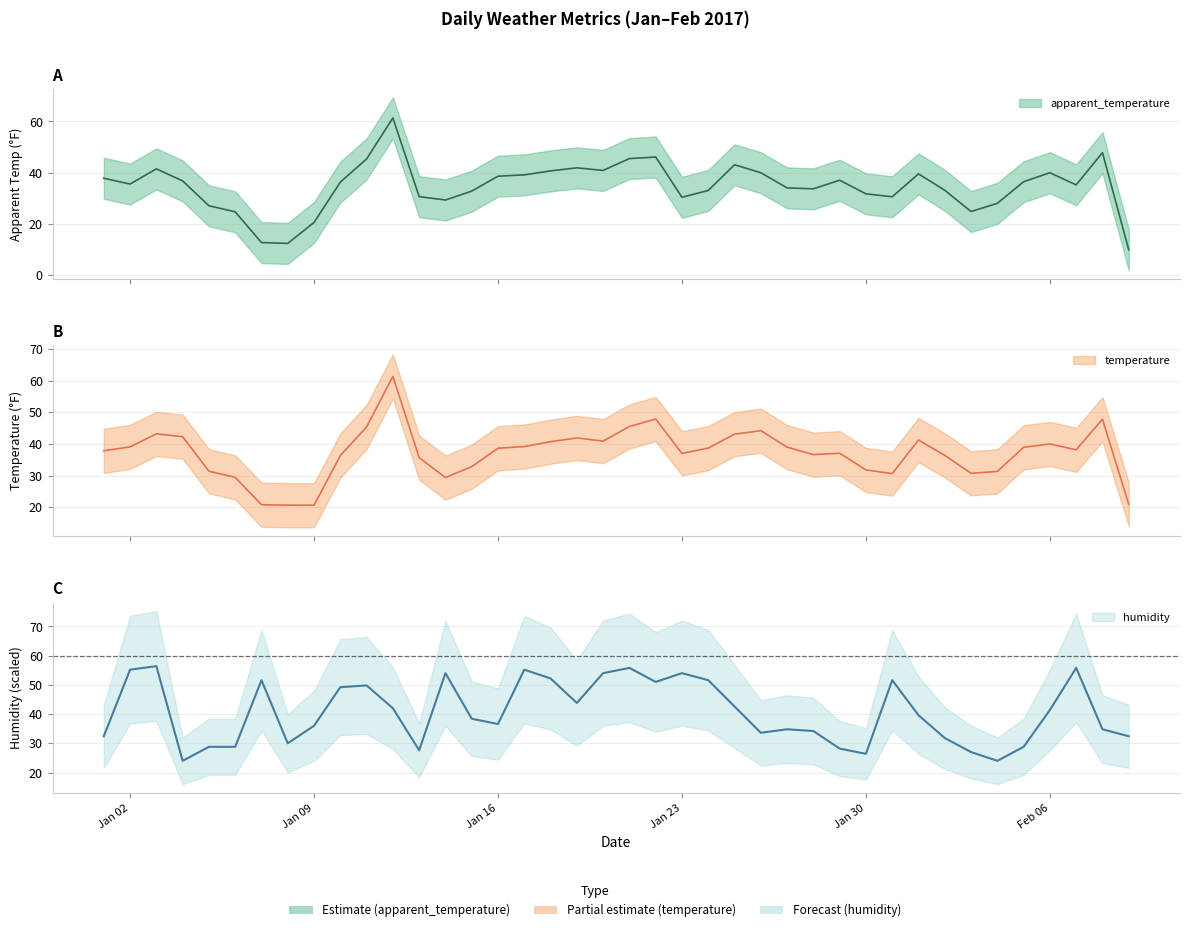

What value does the humidity series have at 2017-01-20?

54.0